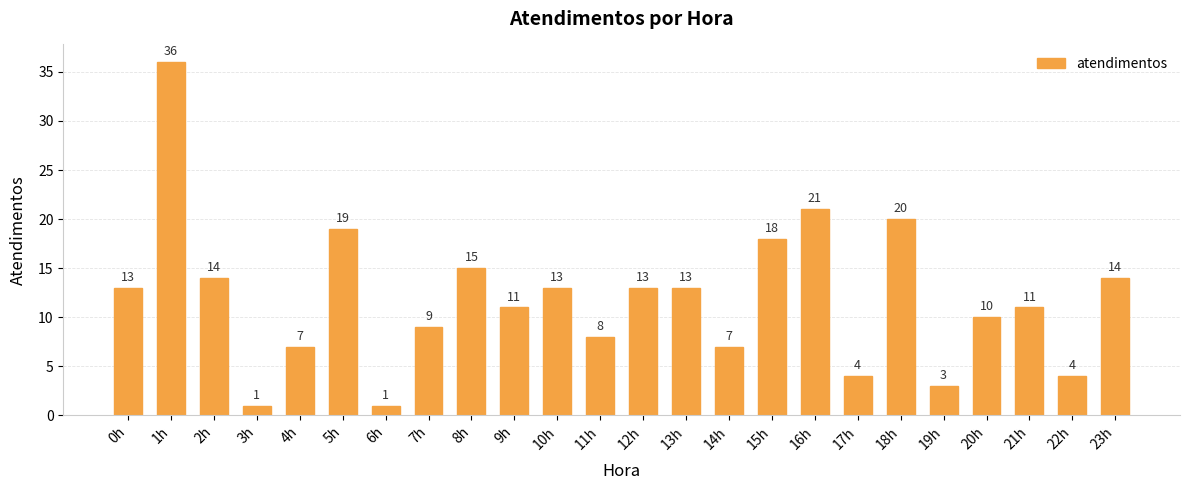

What is the difference between the second highest and second lowest values?

20